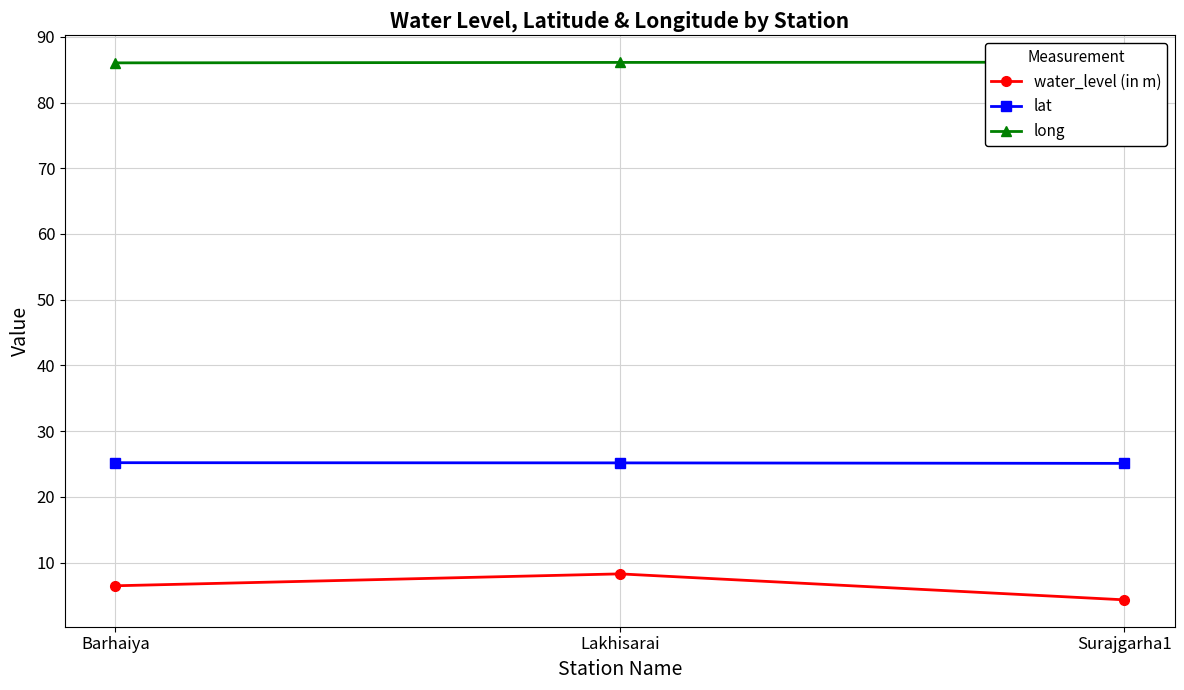

Reading left to right, extract all data points from this chart.

water_level (in m): 6.5	8.3	4.3
lat: 25.2	25.2	25.1
long: 86.0	86.1	86.1